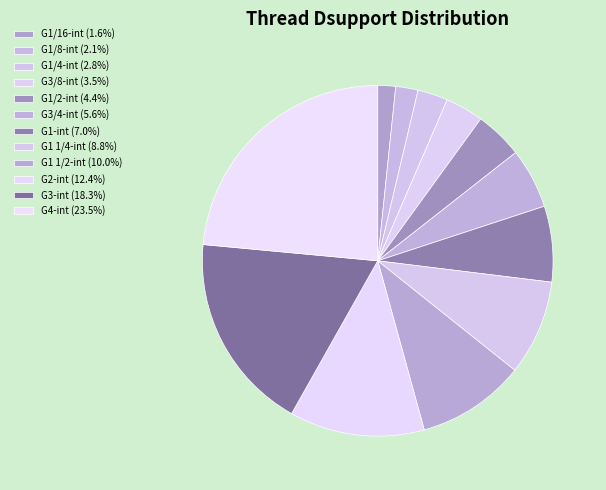

To the nearest percent, what percentage of the pie is G1/8-int?

2%